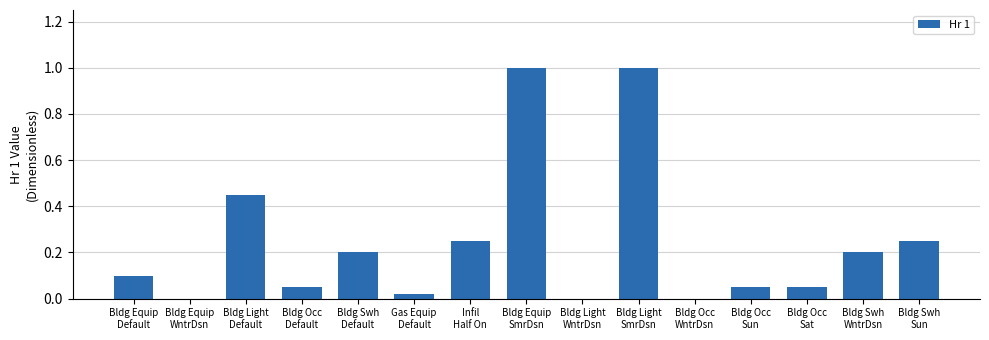

What is the maximum value shown in the chart?

1.0